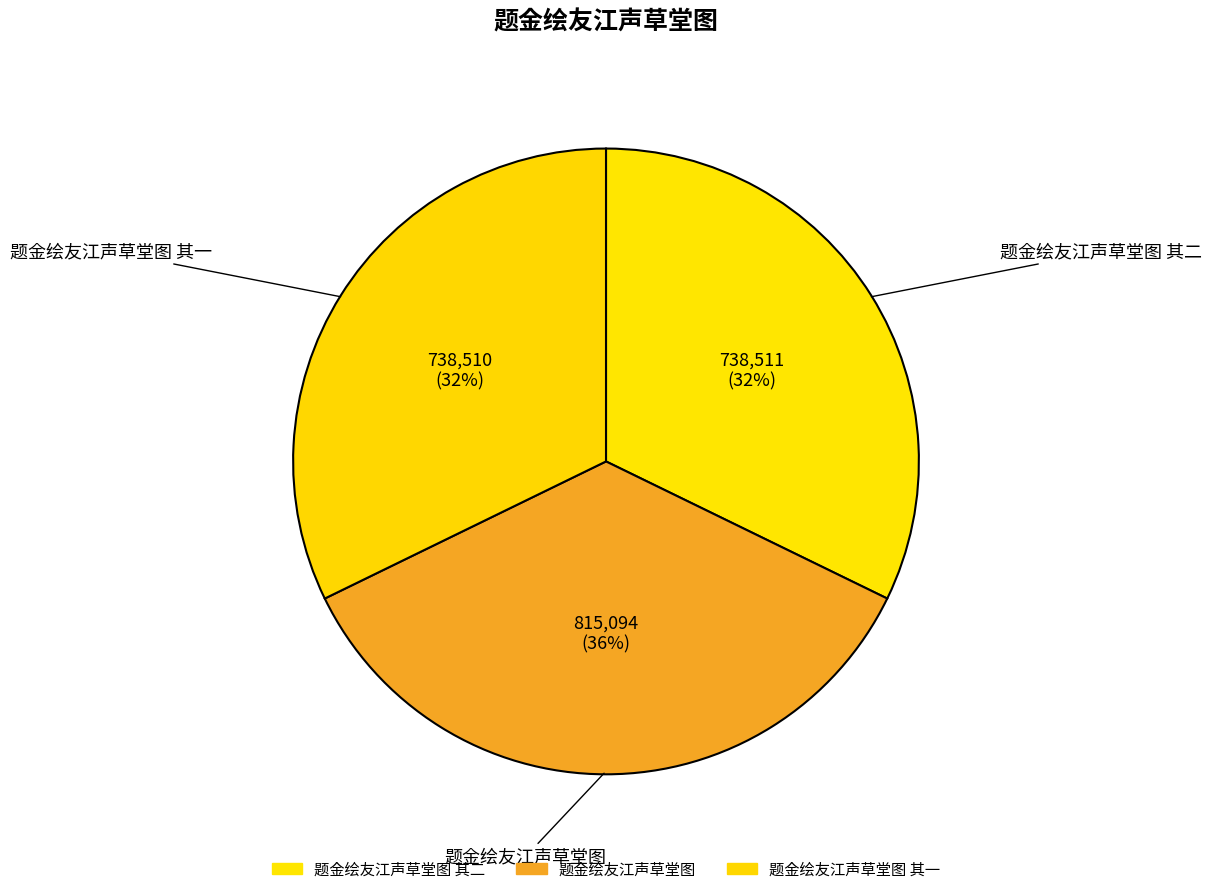

Count the number of slices in the pie.

3